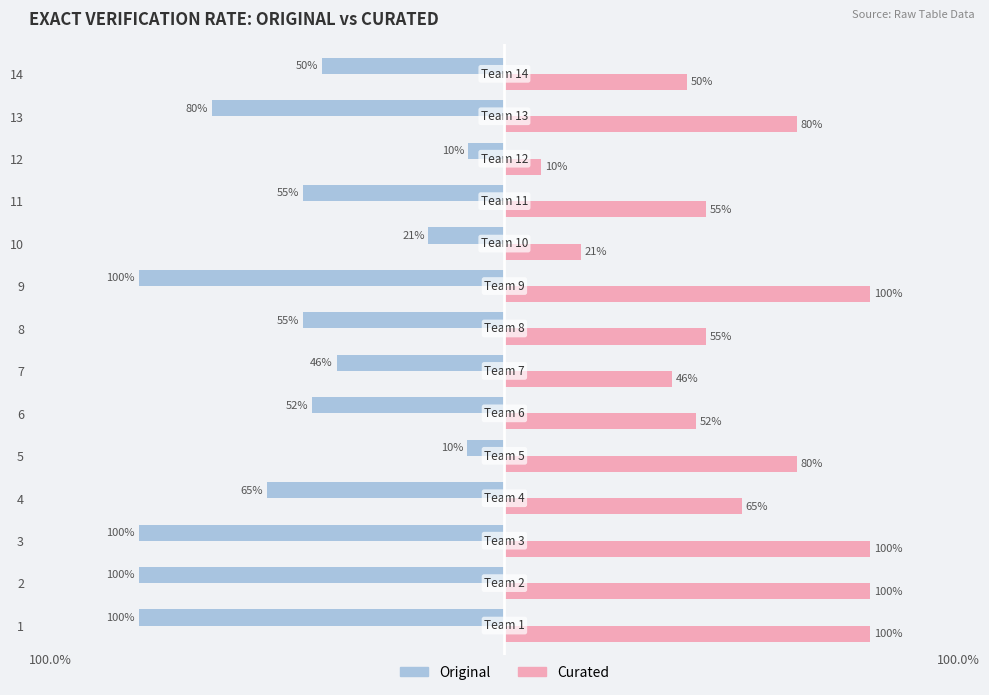

What are all the series names shown in the legend?

Original, Curated